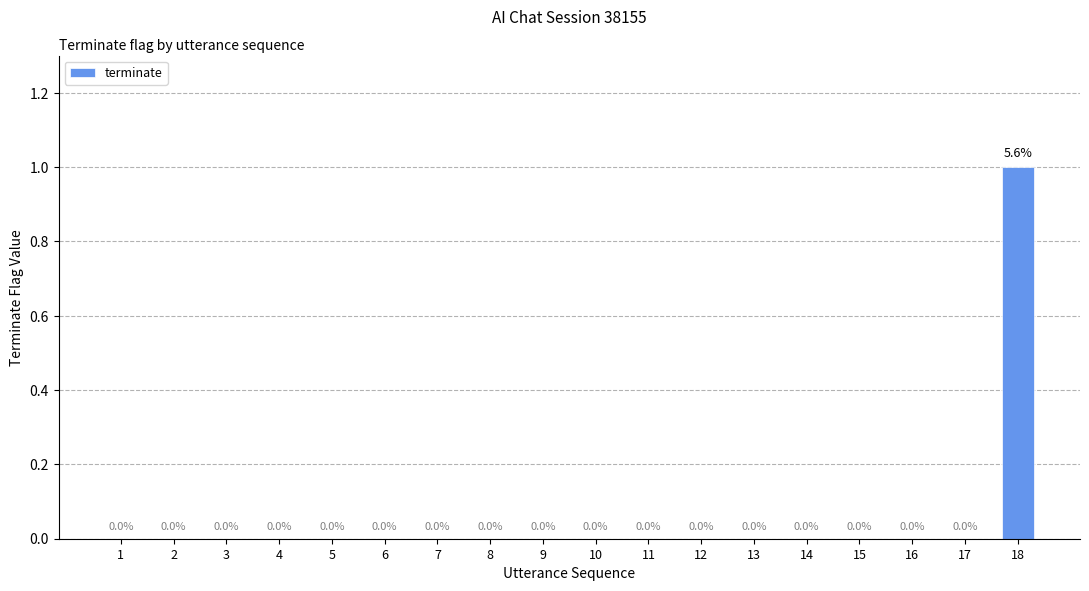

The chart shows a value of -1 at 11. True or false?

False